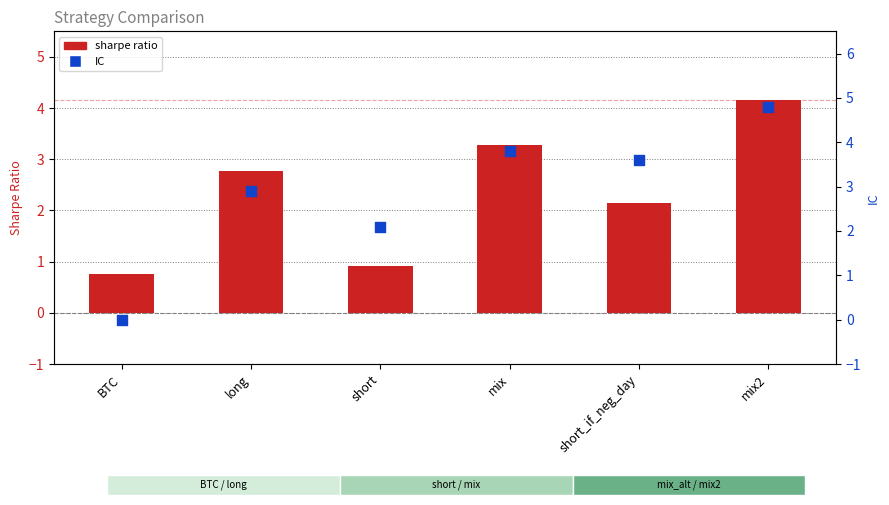

Which series contains the lowest Y value?

IC